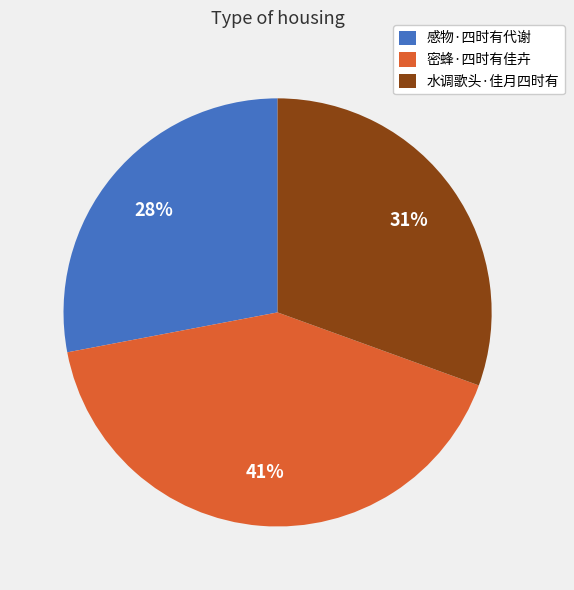

Combined, do 水调歌头·佳月四时有 and 密蜂·四时有佳卉 account for over 50%?

Yes